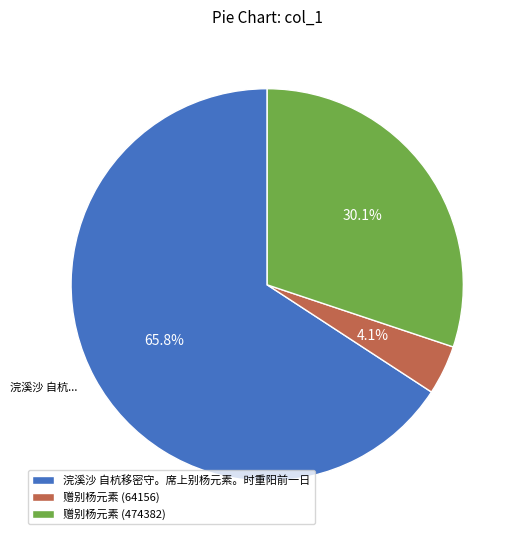

Is it true that 浣溪沙 自杭移密守。席上别杨元素。时重阳前一日 is 52% of the pie?

False